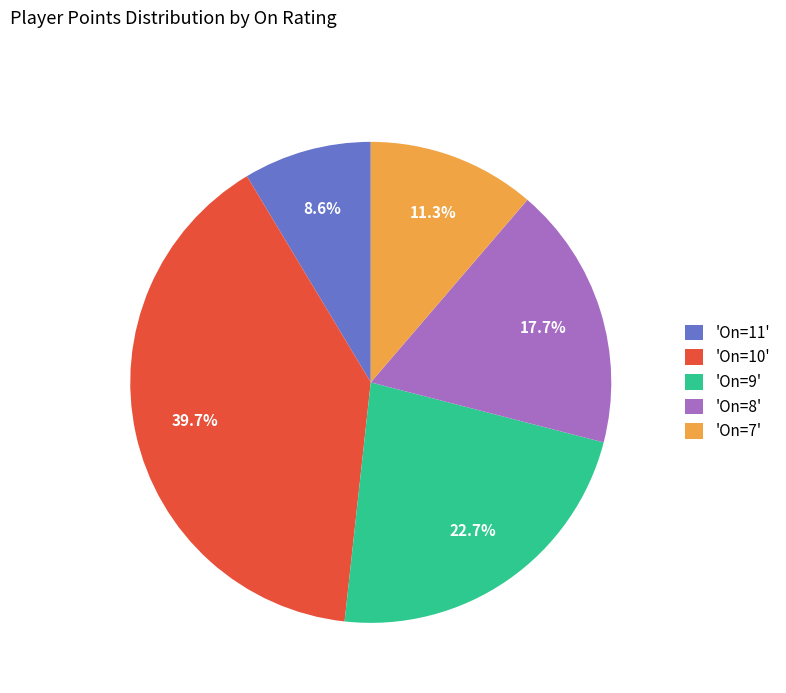

Approximately how many times larger is the value at 'On=10' compared to 'On=8'?

2.2